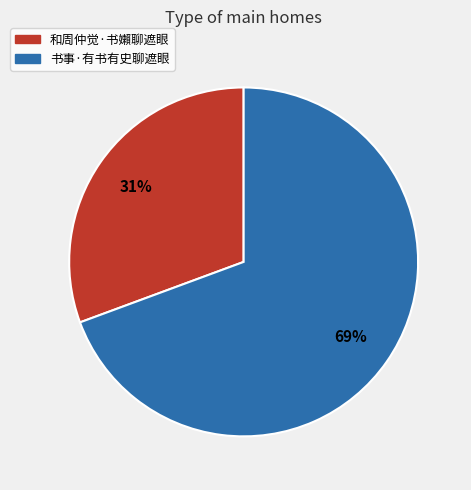

Count the number of slices in the pie.

2